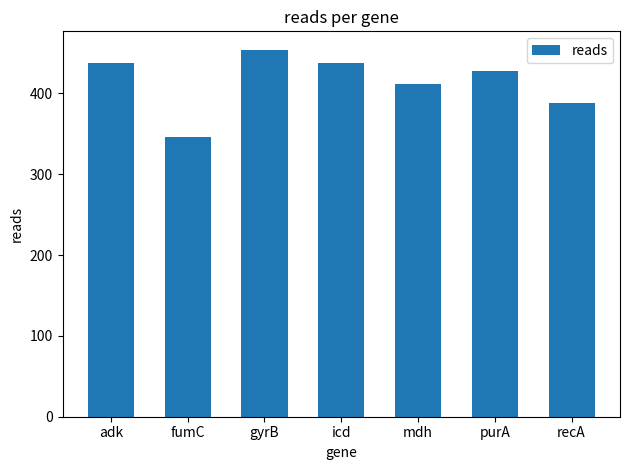

How many values are below 428?

3